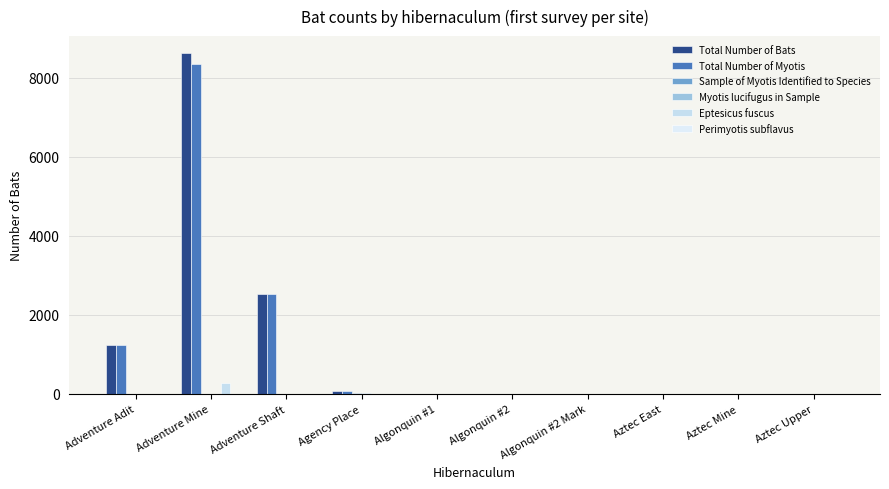

What is the sum of all Eptesicus fuscus values?

290